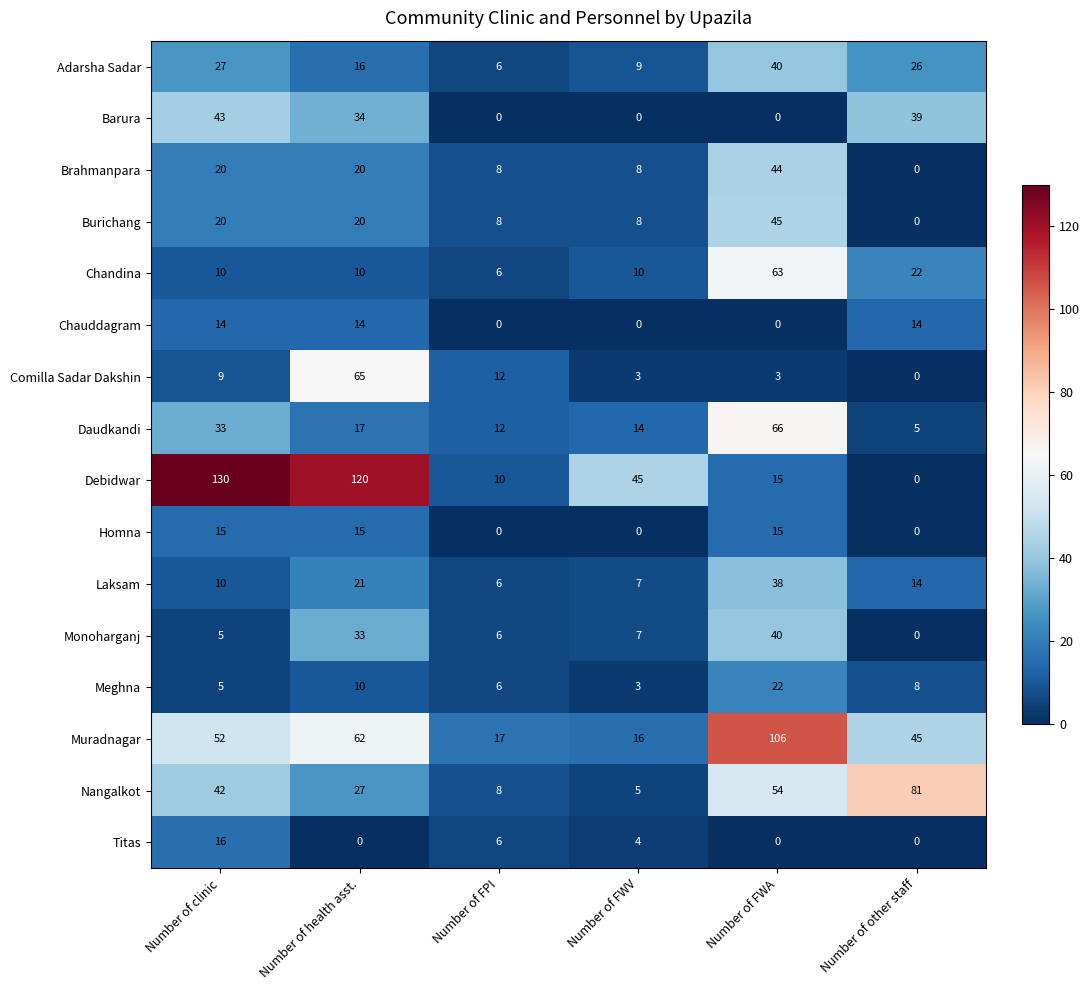

What is the greatest value displayed?

130